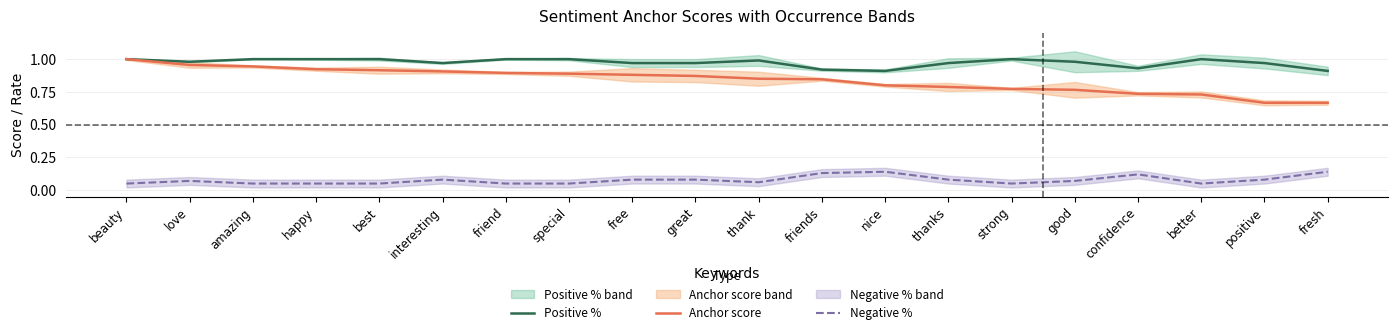

What are all the series names shown in the legend?

Positive %, Anchor score, Negative %